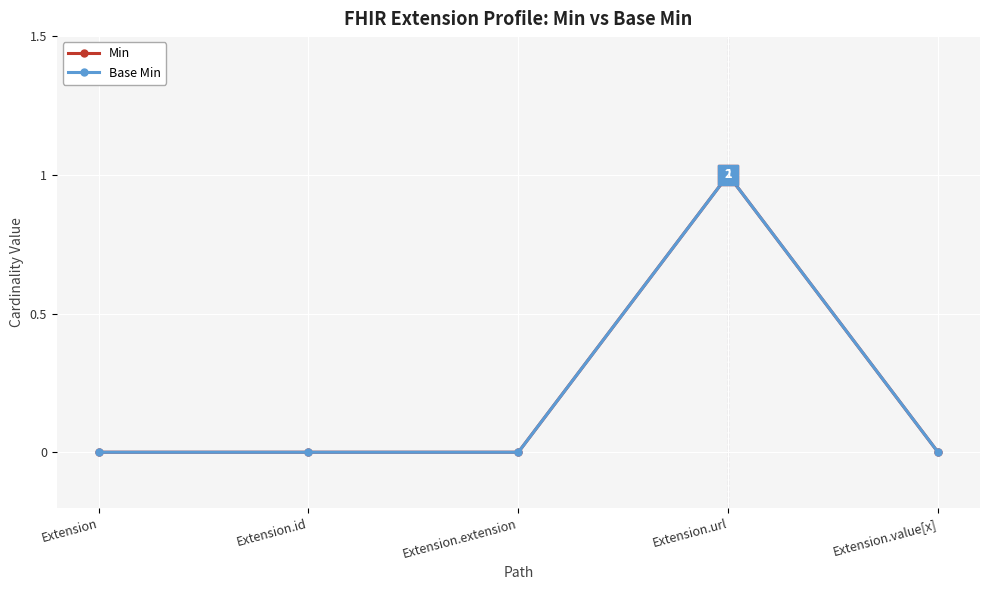

How many lines are shown in the chart?

2